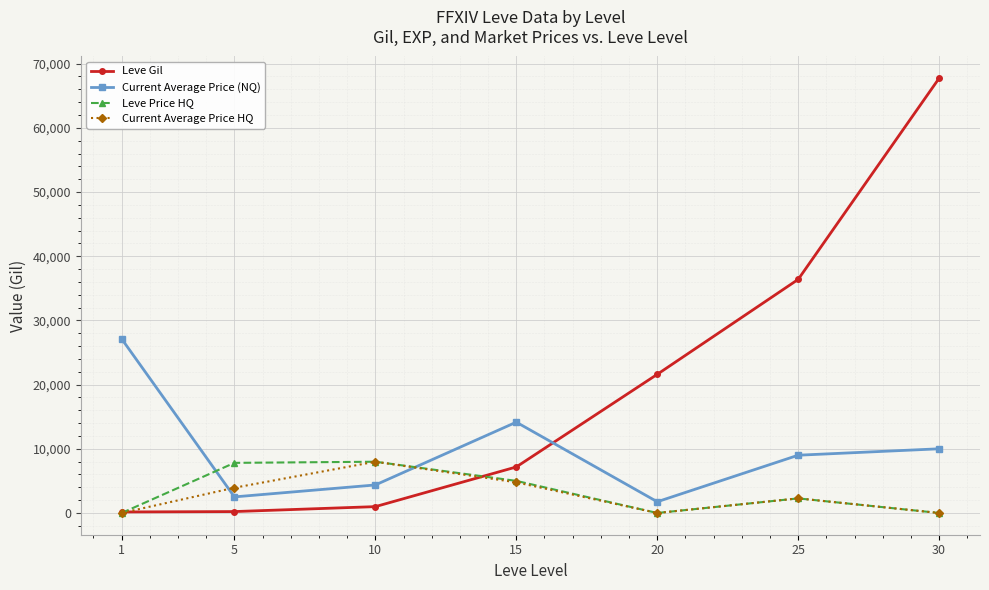

Which series has the largest total across all categories?

Leve Gil